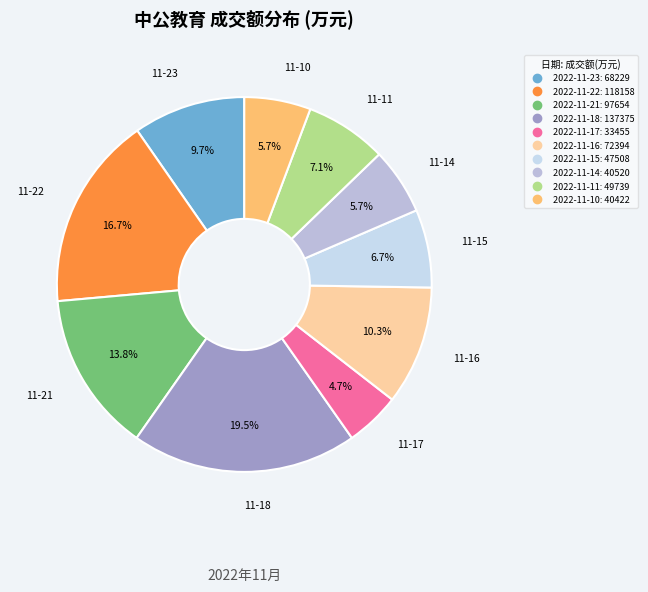

Count the number of slices in the pie.

10